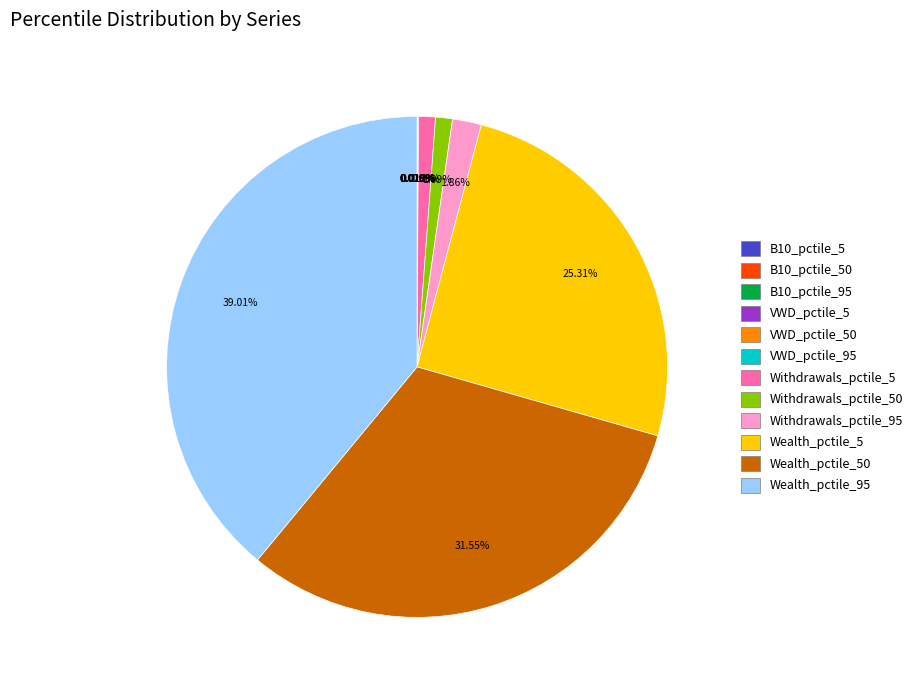

Does Wealth_pctile_95 represent more than half of the total?

No